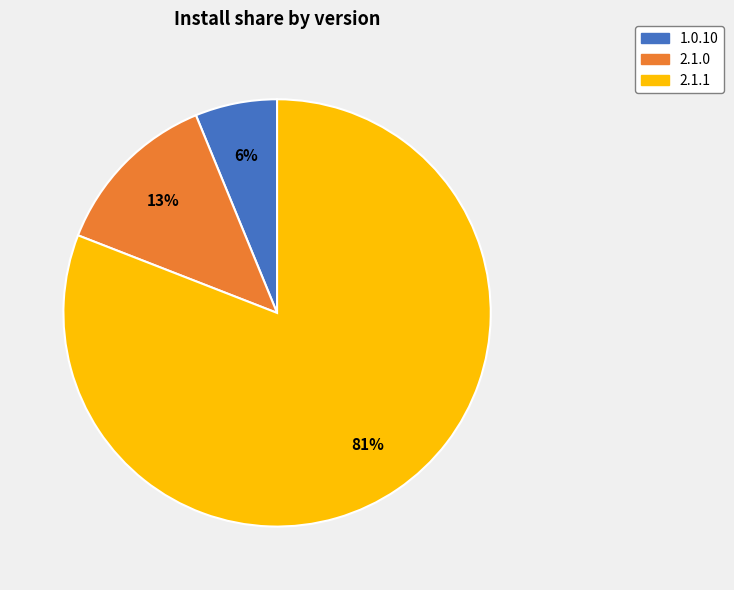

True or false: 2.1.1 accounts for 69% of the total.

False